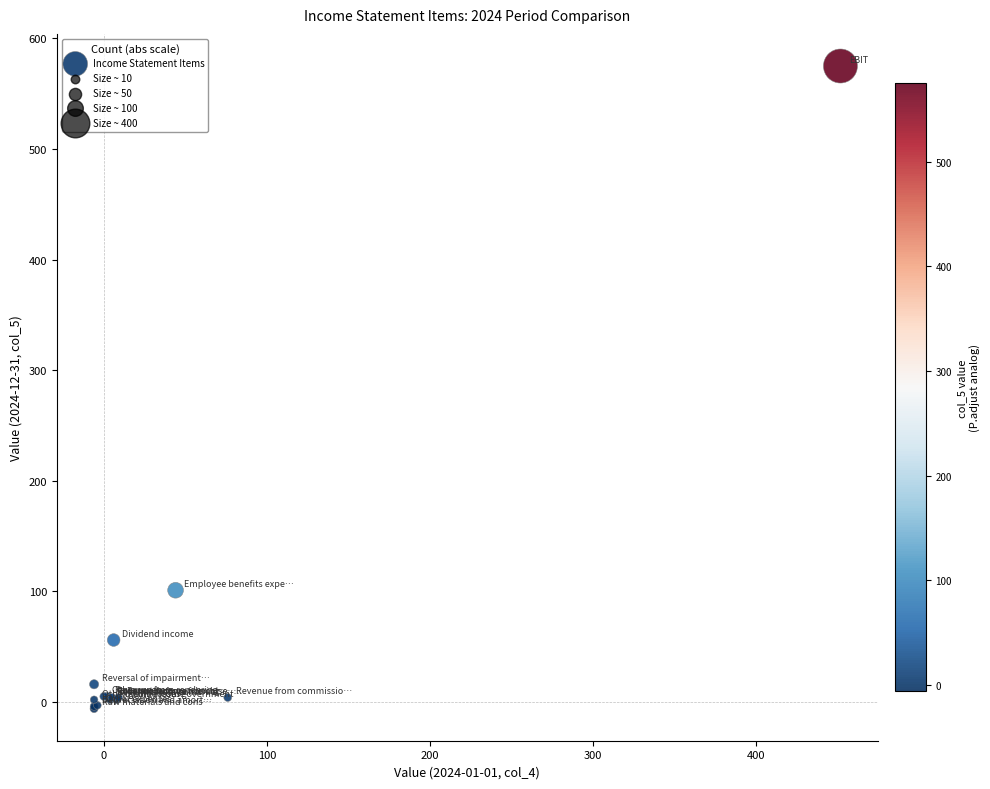

What Y value in the scatter plot is closest to 284?

101